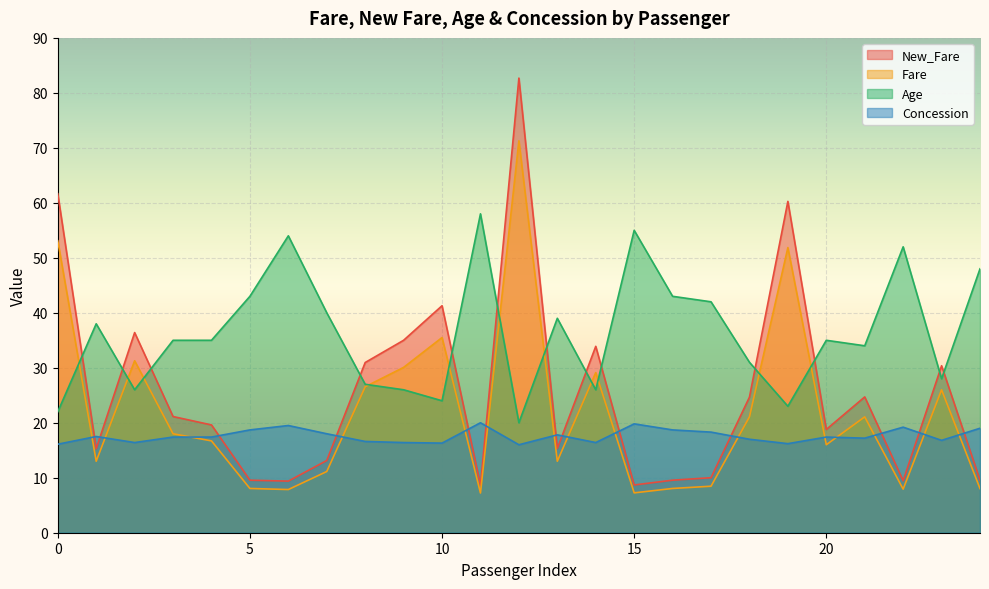

What is the spread (max minus min) of values at 10?

25.0